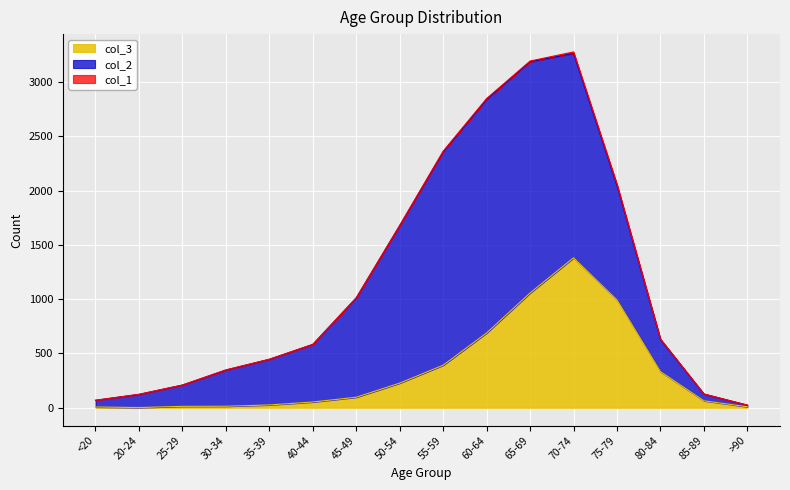

Rank the categories by col_1 value from highest to lowest.

70-74, 75-79, 60-64, 55-59, 65-69, 80-84, 50-54, 30-34, 20-24, 35-39, 40-44, 45-49, 85-89, <20, 25-29, >90